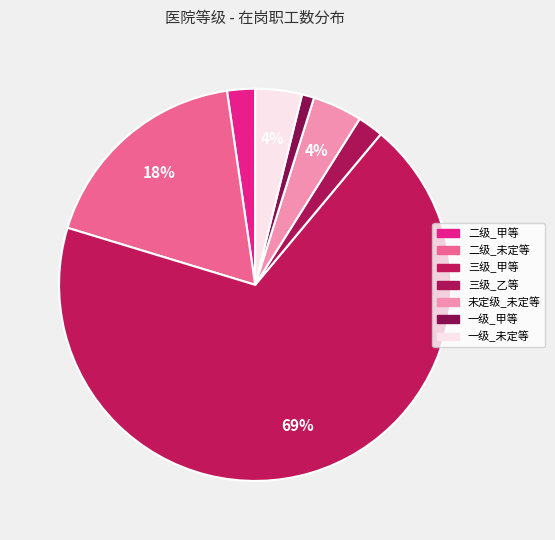

What is the change in value from 未定级_未定等 to 一级_甲等?

-236